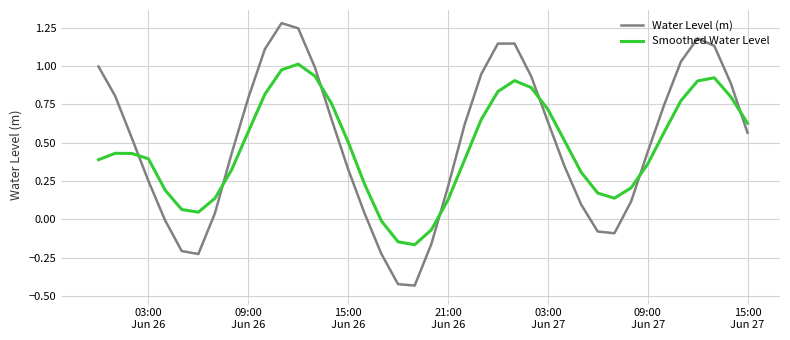

What is the difference between the maximum and minimum values in the Water Level (m) series?

1.7